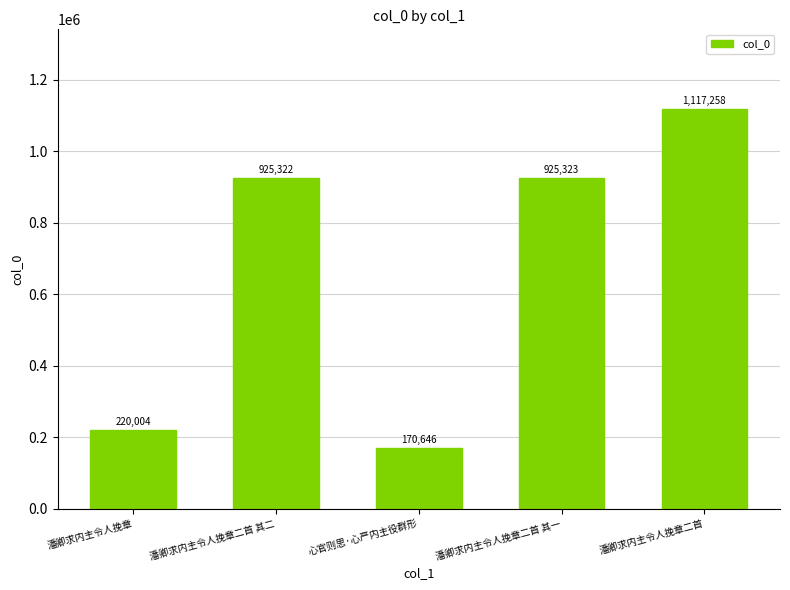

Which has a higher value, 心官则思·心严内主役群形 or 潘卿求内主令人挽章?

潘卿求内主令人挽章